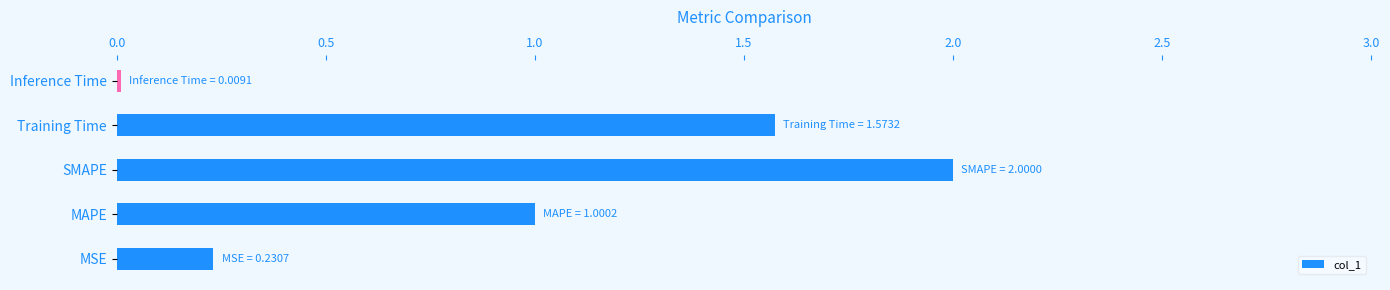

List the labels in order of value, largest first.

SMAPE, Training Time, MAPE, MSE, Inference Time